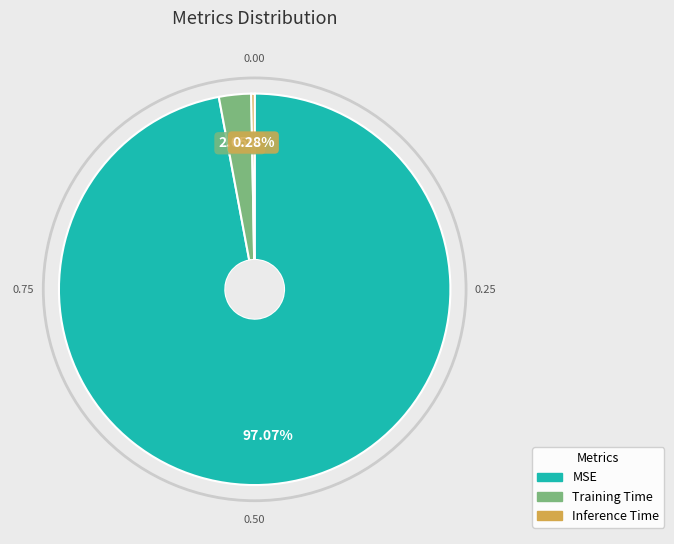

To the nearest percent, what percentage of the pie is MSE?

97%